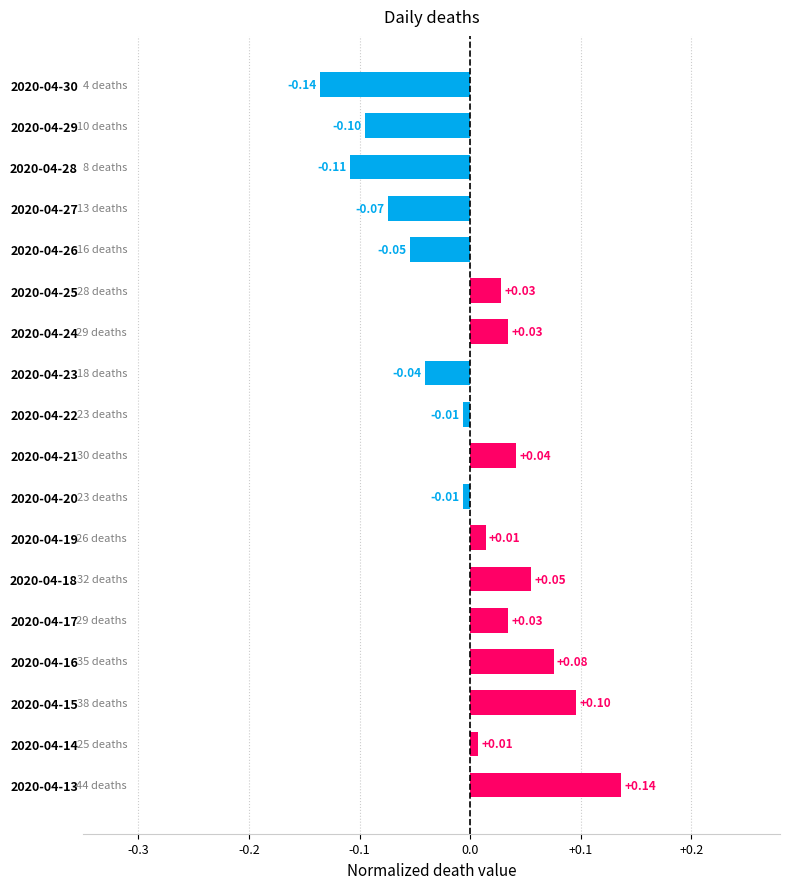

What is the difference between the maximum and minimum values?

0.3